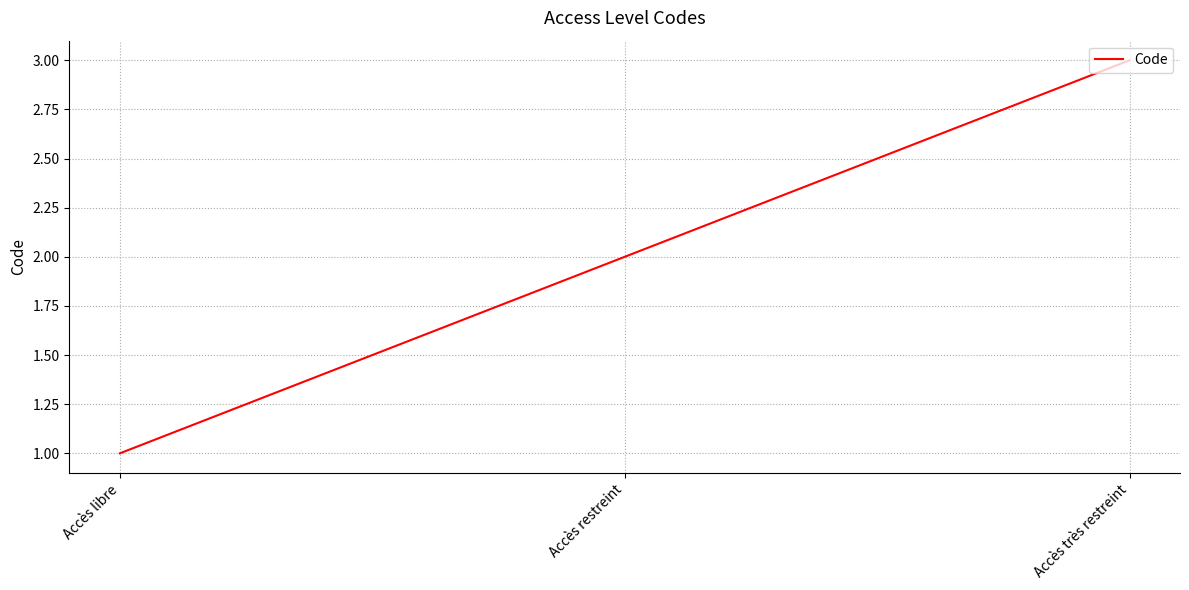

How many values are between 1 and 3?

3